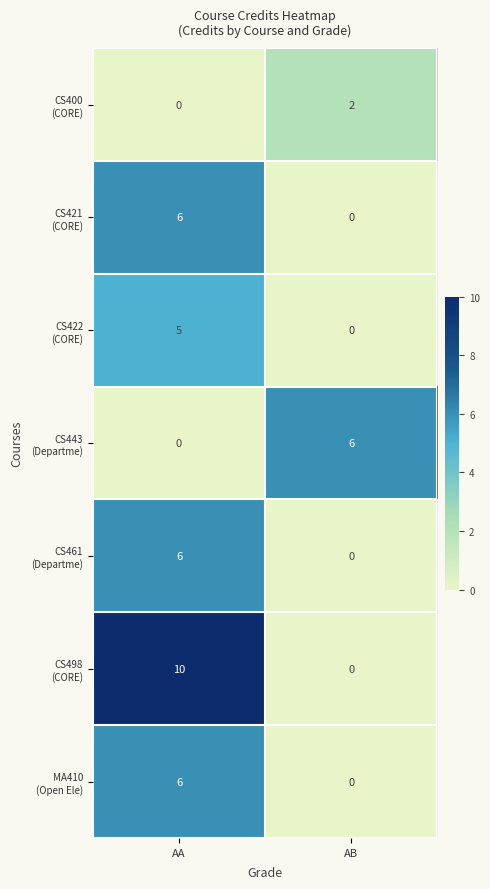

At which category is the sum across all series the highest?

AA